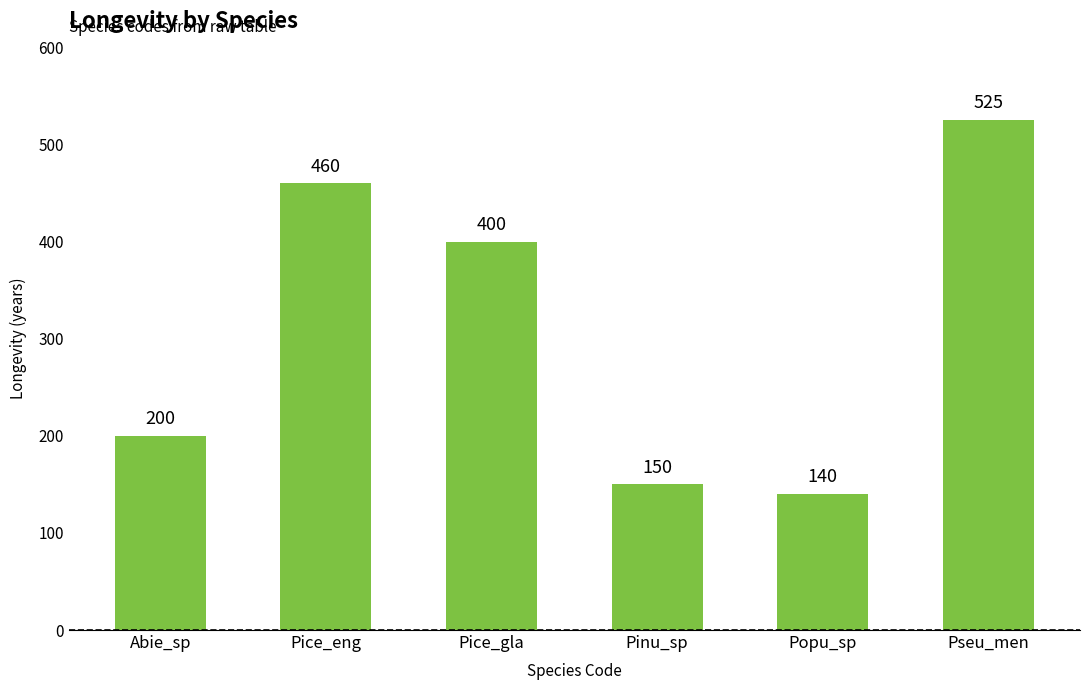

List the labels in order of value, smallest first.

Popu_sp, Pinu_sp, Abie_sp, Pice_gla, Pice_eng, Pseu_men